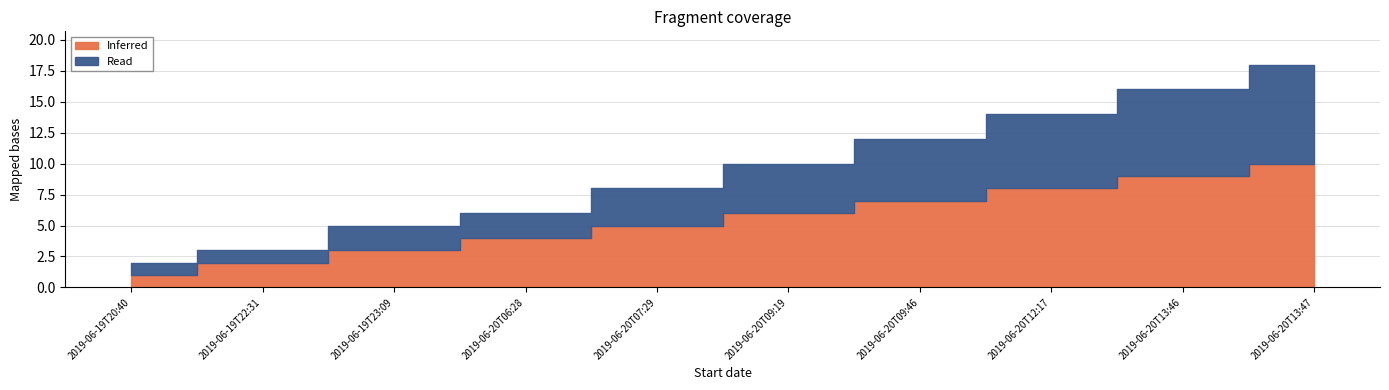

What is the approximate value of Inferred at 2019-06-20T13:47?

10